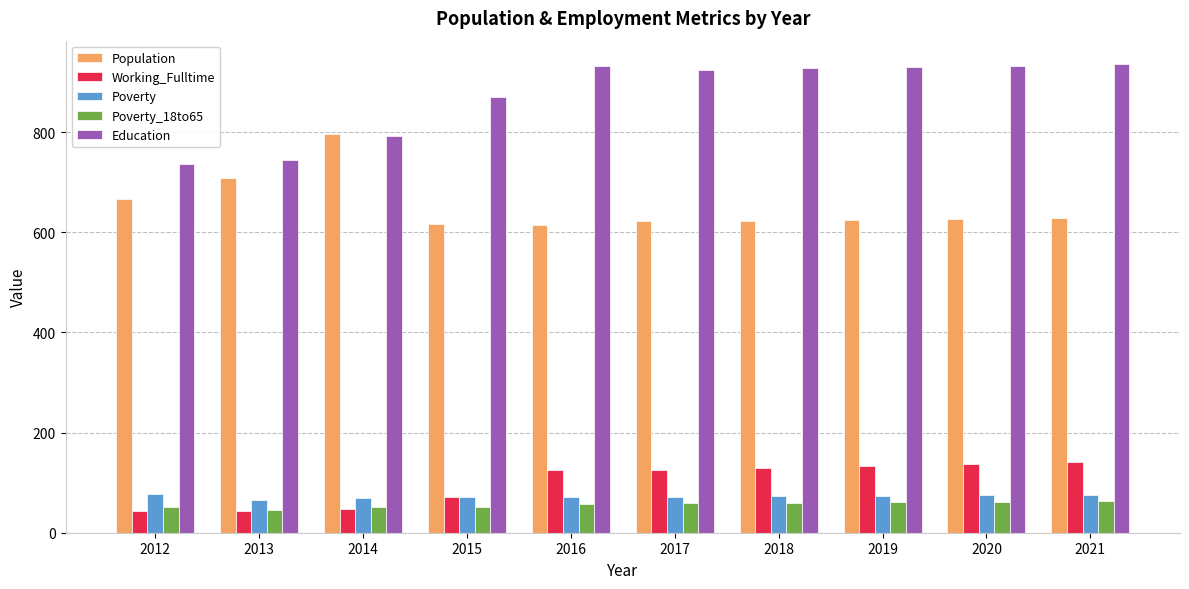

What is the average value of the Population series?

653